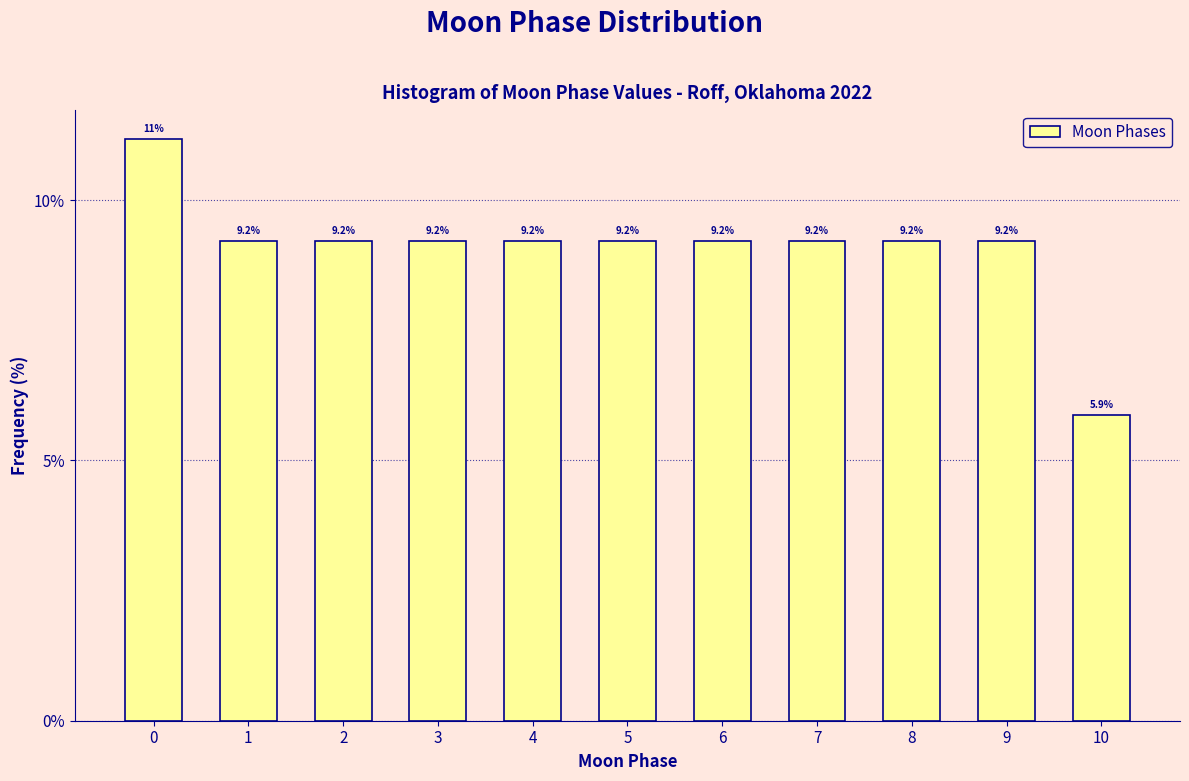

Reading left to right, what are all the values shown in this chart?

0=11.2	1=9.2	2=9.2	3=9.2	4=9.2	5=9.2	6=9.2	7=9.2	8=9.2	9=9.2	10=5.9